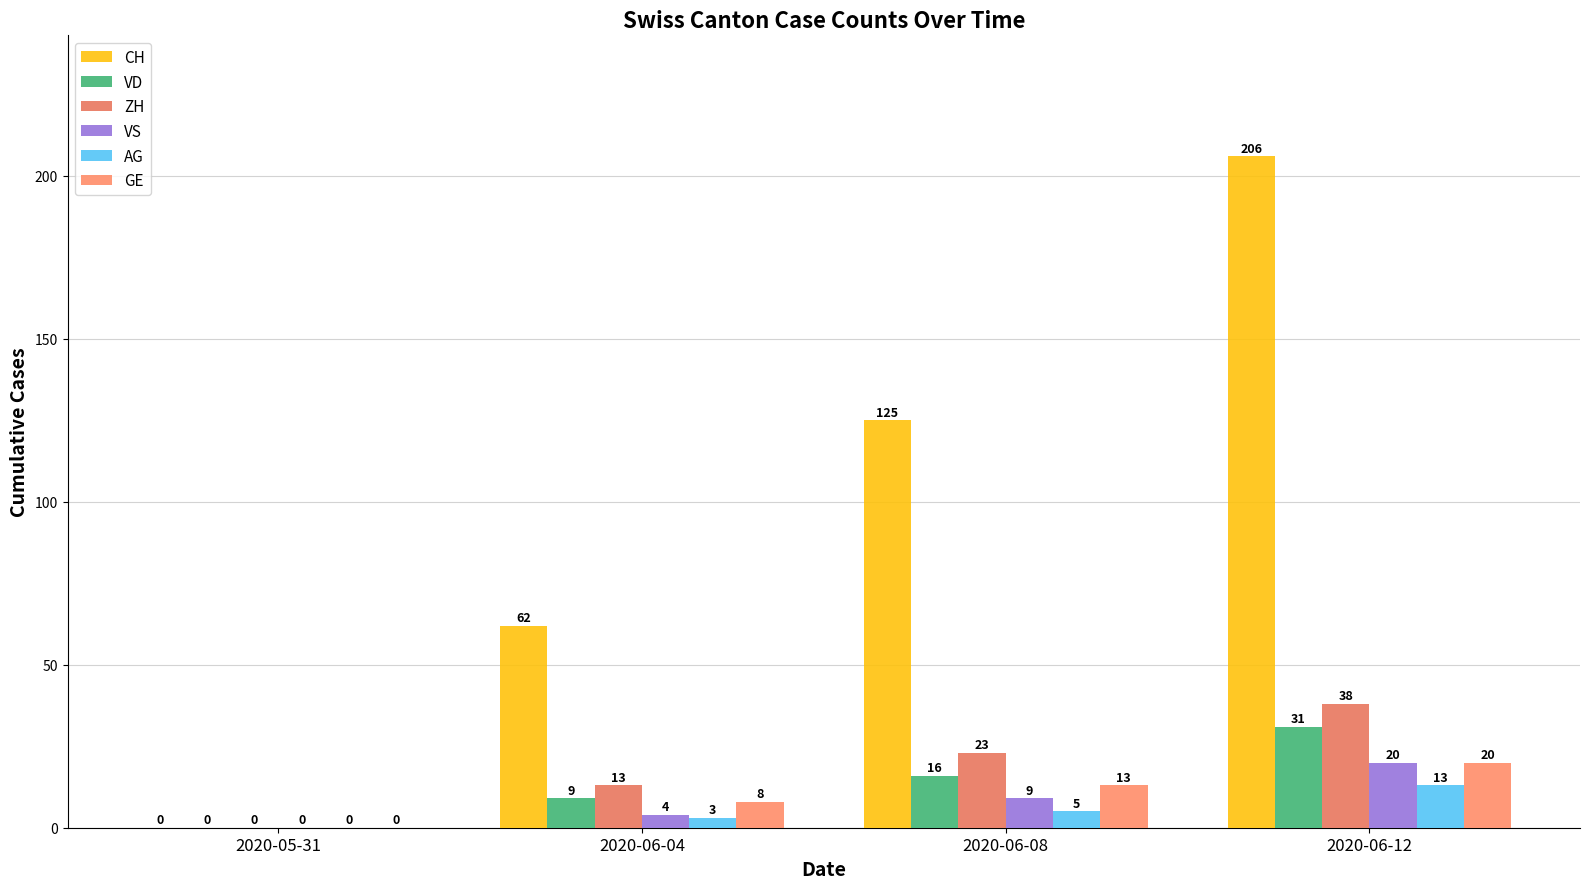

Reading left to right, extract all data points from this chart.

CH: 2020-05-31=0	2020-06-04=62	2020-06-08=125	2020-06-12=206
VD: 2020-05-31=0	2020-06-04=9	2020-06-08=16	2020-06-12=31
ZH: 2020-05-31=0	2020-06-04=13	2020-06-08=23	2020-06-12=38
VS: 2020-05-31=0	2020-06-04=4	2020-06-08=9	2020-06-12=20
AG: 2020-05-31=0	2020-06-04=3	2020-06-08=5	2020-06-12=13
GE: 2020-05-31=0	2020-06-04=8	2020-06-08=13	2020-06-12=20